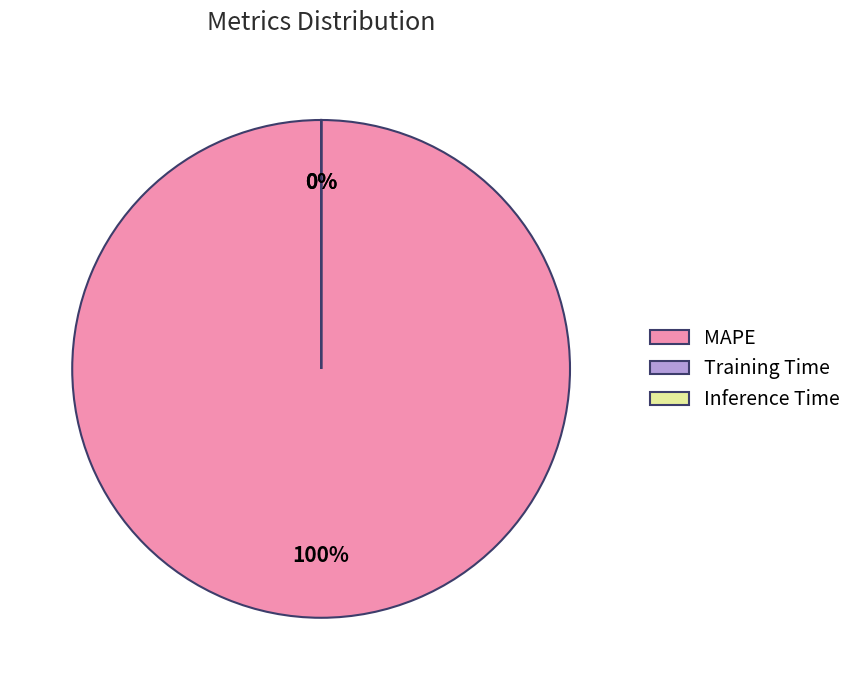

Between Training Time and MAPE, which is larger?

MAPE